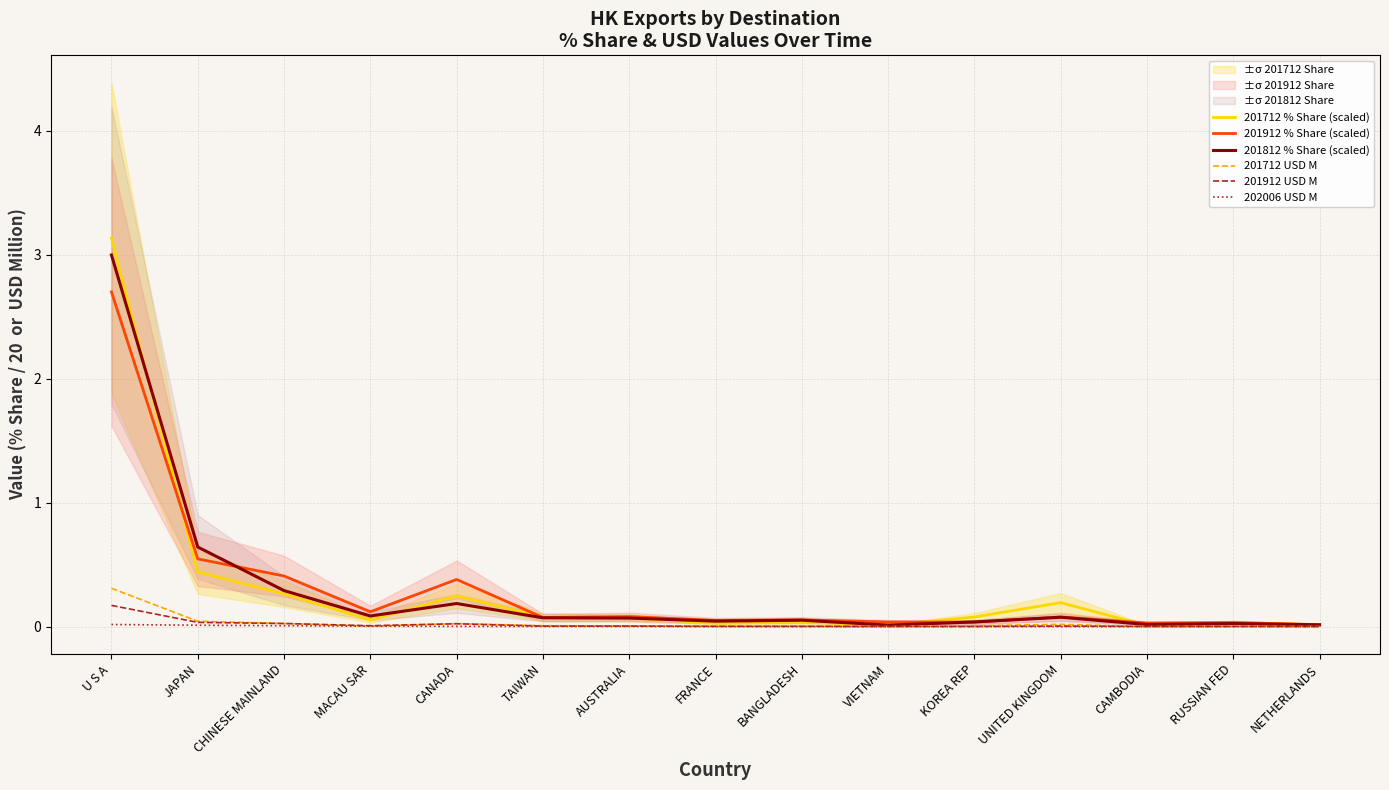

At which category does 201812 % Share (scaled) reach its first local valley?

MACAU SAR